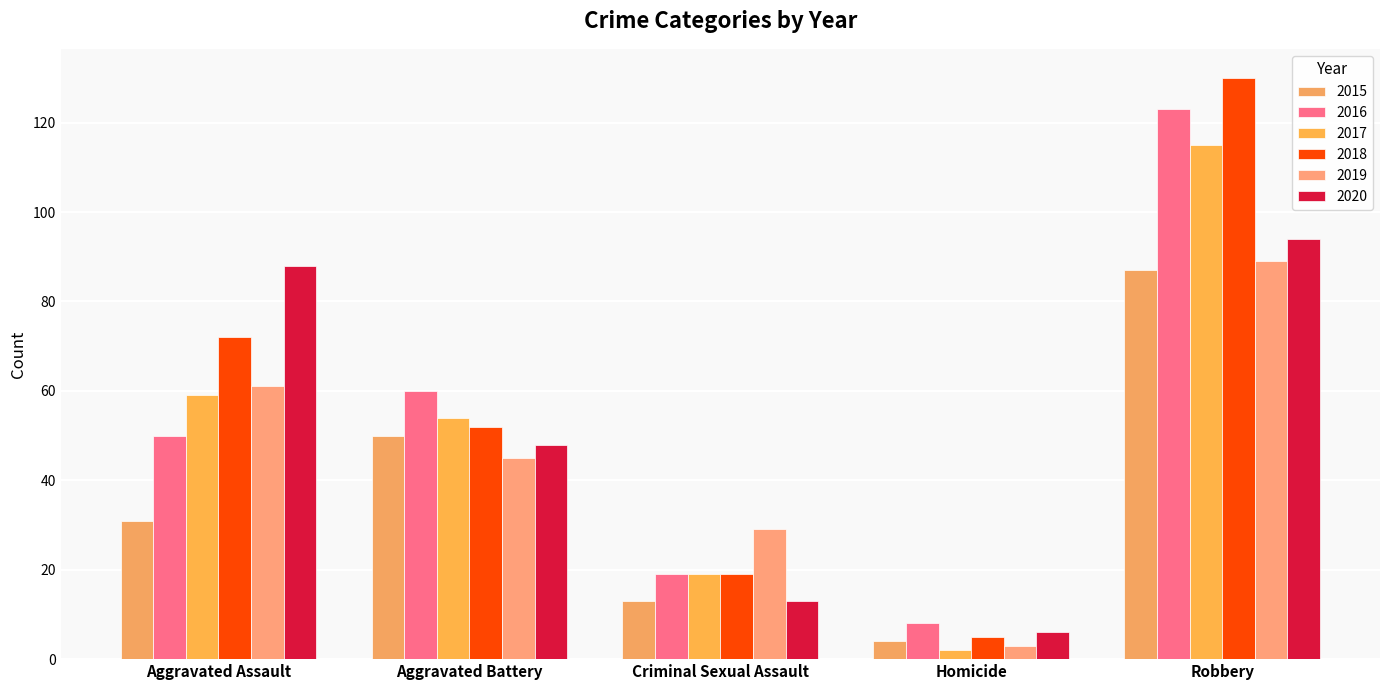

What are all the series names shown in the legend?

2015, 2016, 2017, 2018, 2019, 2020